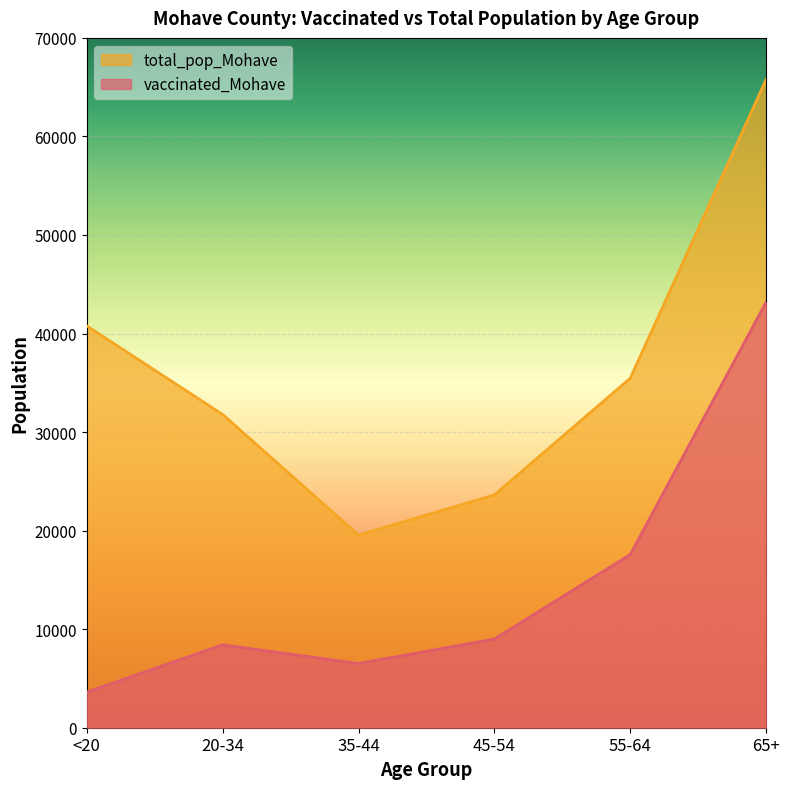

Where is the first local maximum for vaccinated_Mohave?

20-34